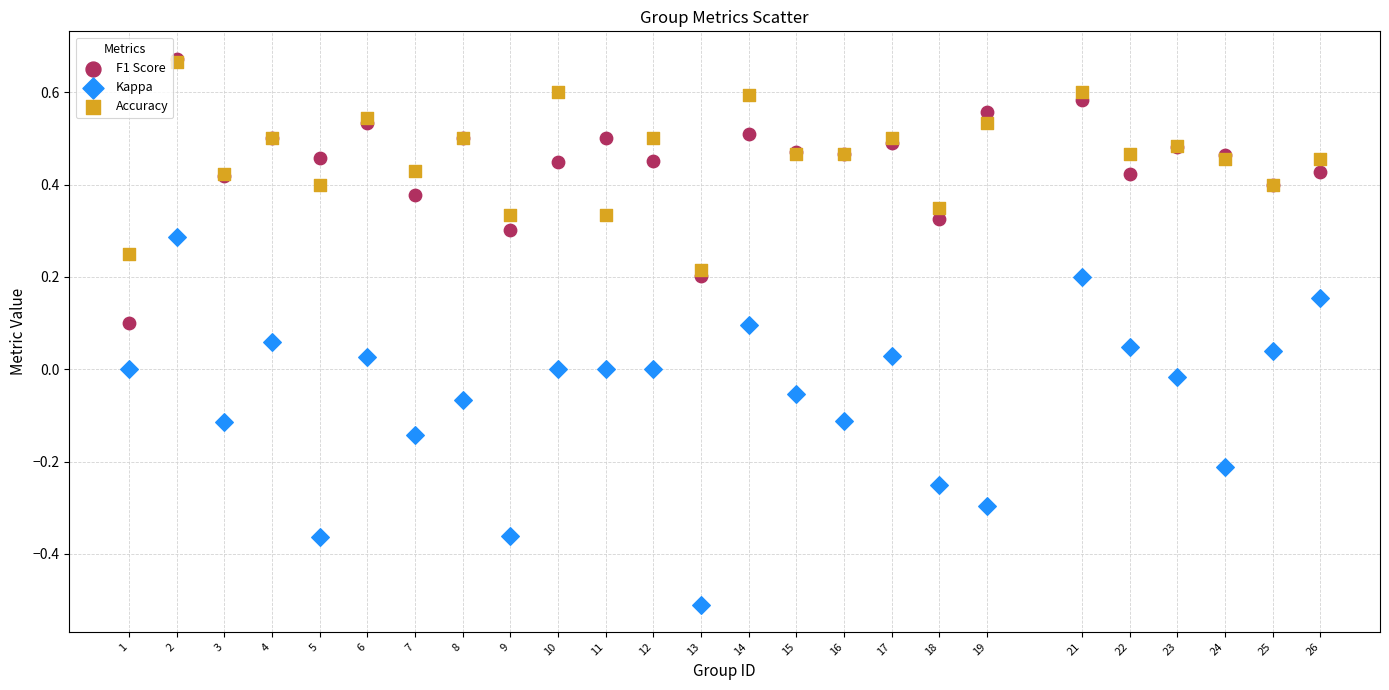

What are all the series names shown in the legend?

F1 Score, Kappa, Accuracy